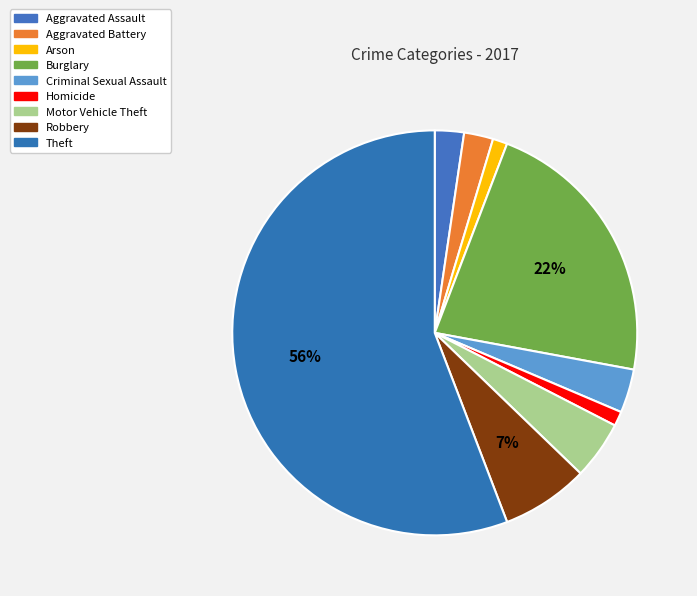

How many segments does this pie chart have?

9